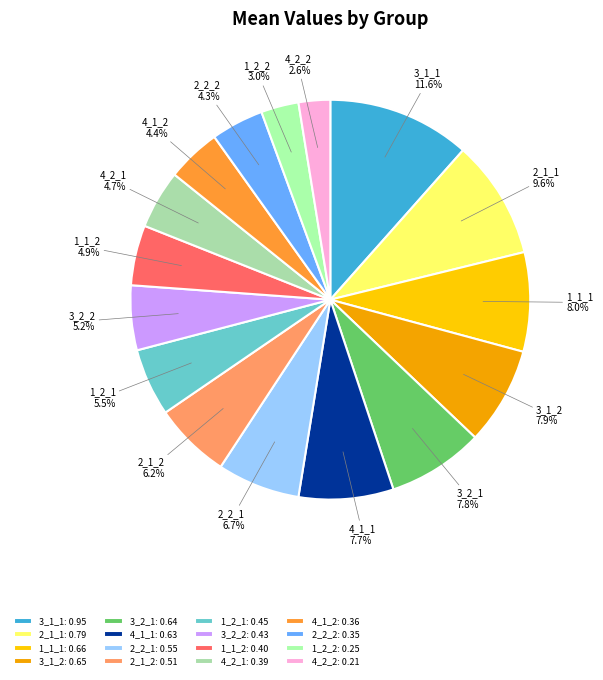

What percentage is NOT represented by 3_1_2?

92.1%